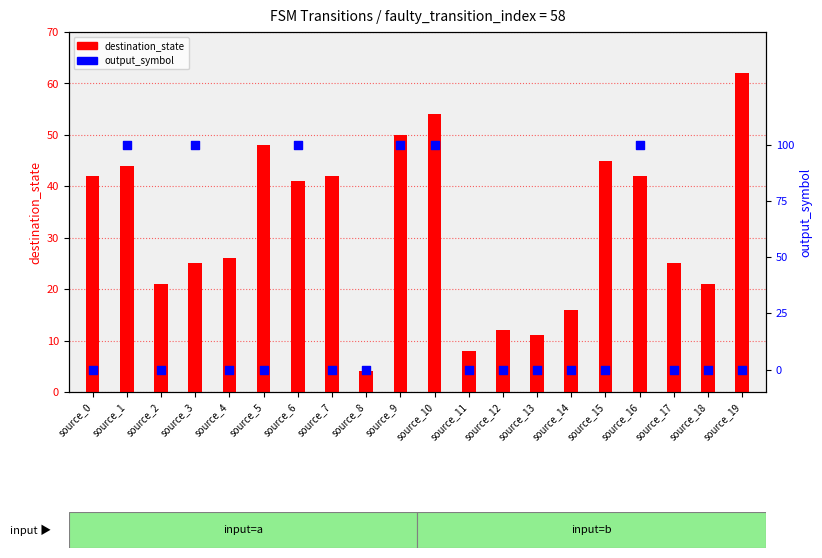

At how many categories does at least one series exceed 22?

13